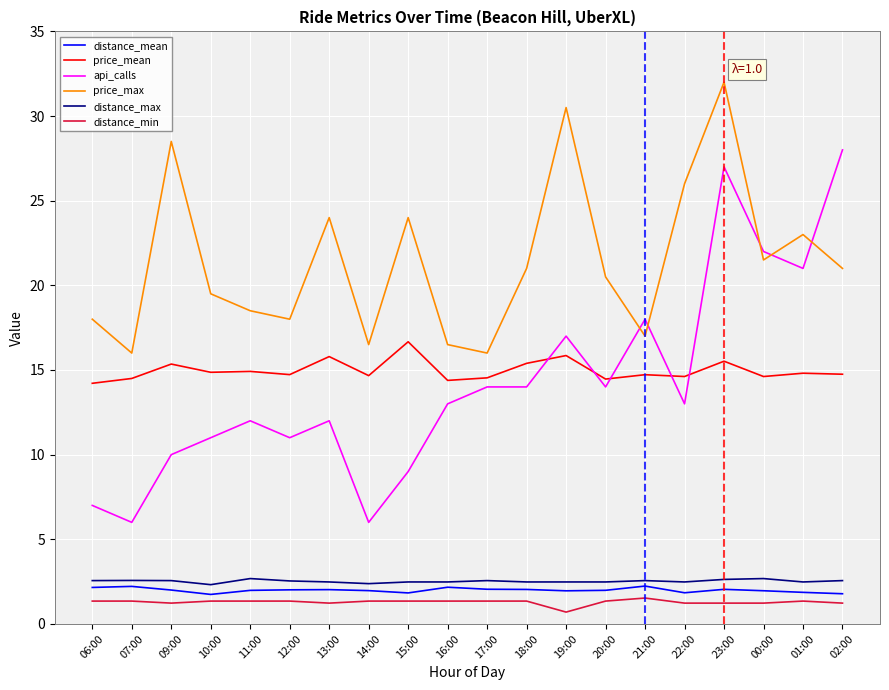

What is the difference between the second highest and second lowest values in the price_max series?

14.5